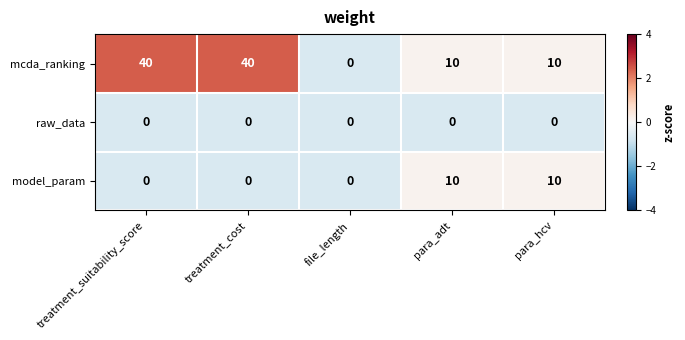

List the series in order of their peak value, highest first.

mcda_ranking, model_param, raw_data